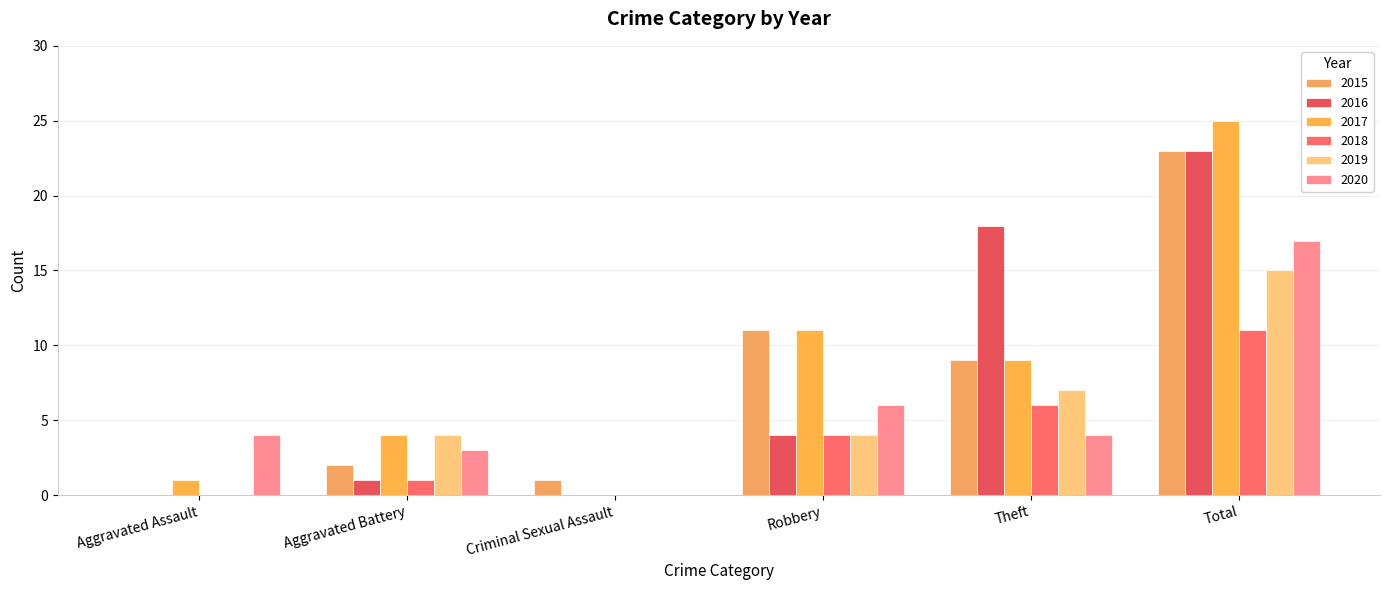

How many groups of bars are there?

6